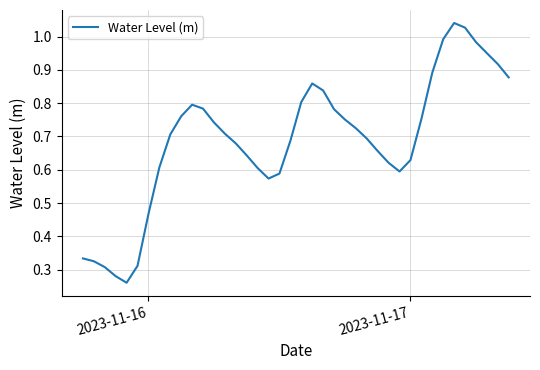

Does the chart have visible grid lines?

Yes